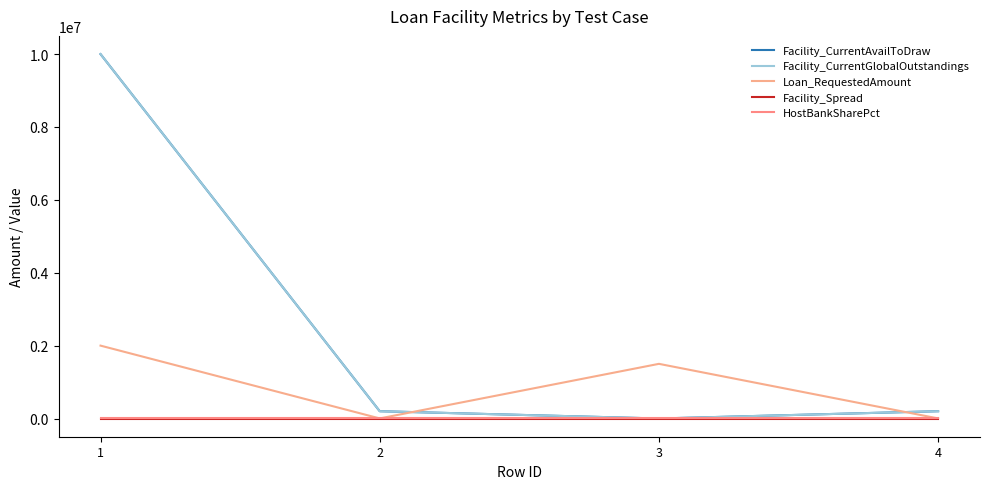

What is the sum of all Facility_CurrentAvailToDraw values?

10400000